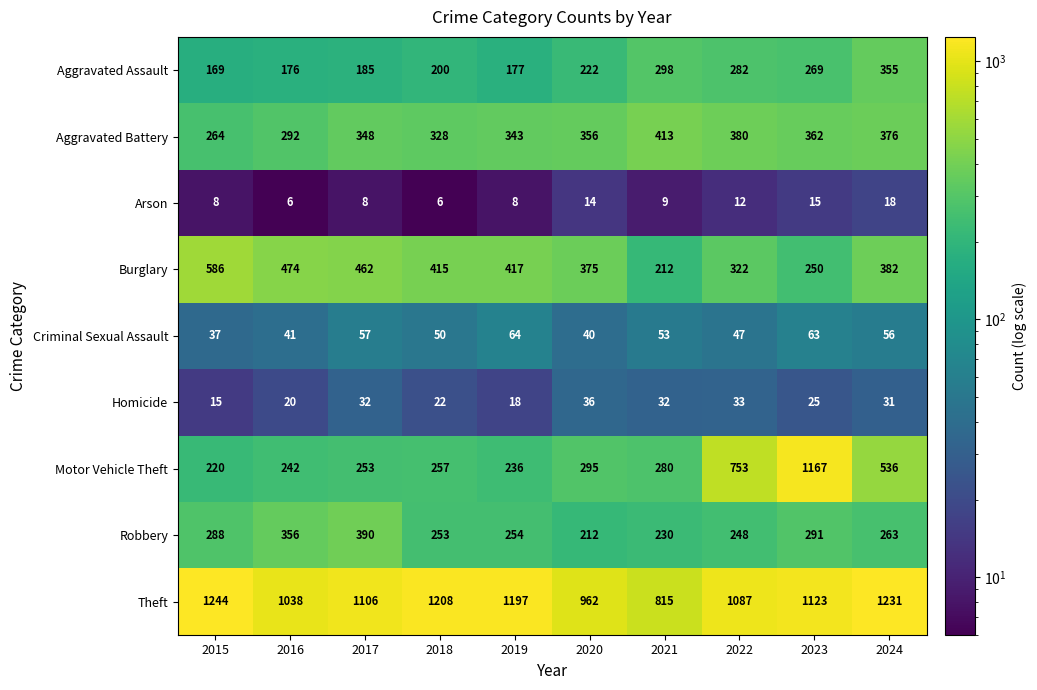

At 2015, list the series in order from largest to smallest.

Theft, Burglary, Robbery, Aggravated Battery, Motor Vehicle Theft, Aggravated Assault, Criminal Sexual Assault, Homicide, Arson